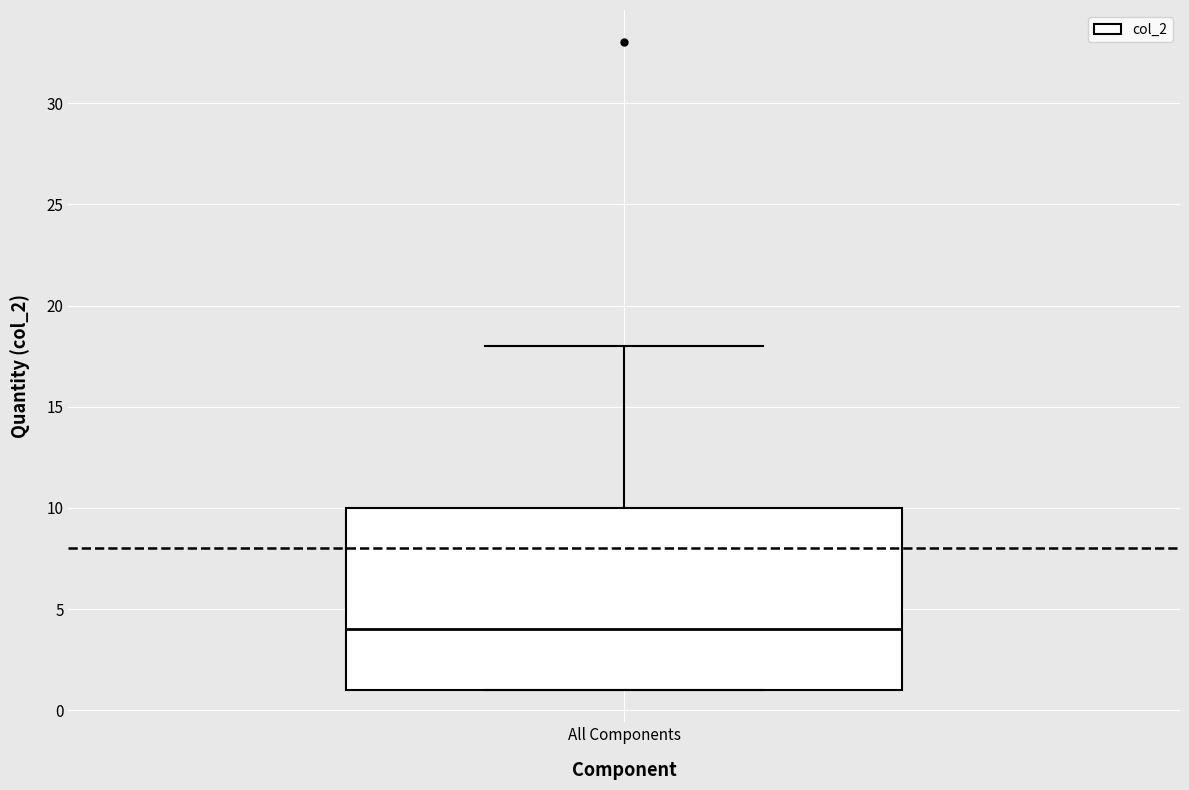

Transcribe this box plot: give where the median line is, the range the box spans, and where the two whiskers end, as read against the y-axis. The values are not printed on the chart, so give them approximately, as read against the axis.

median 4, box 1 to 10, whiskers 1 to 18